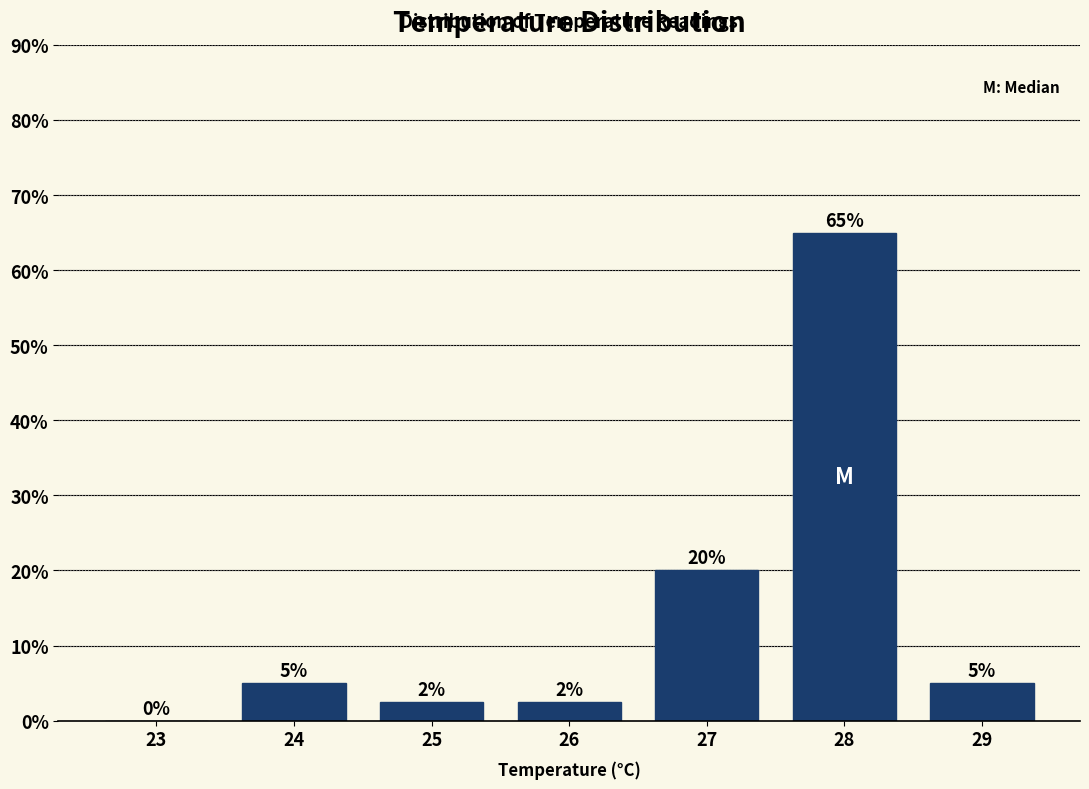

Which label corresponds to the largest value in the chart?

28